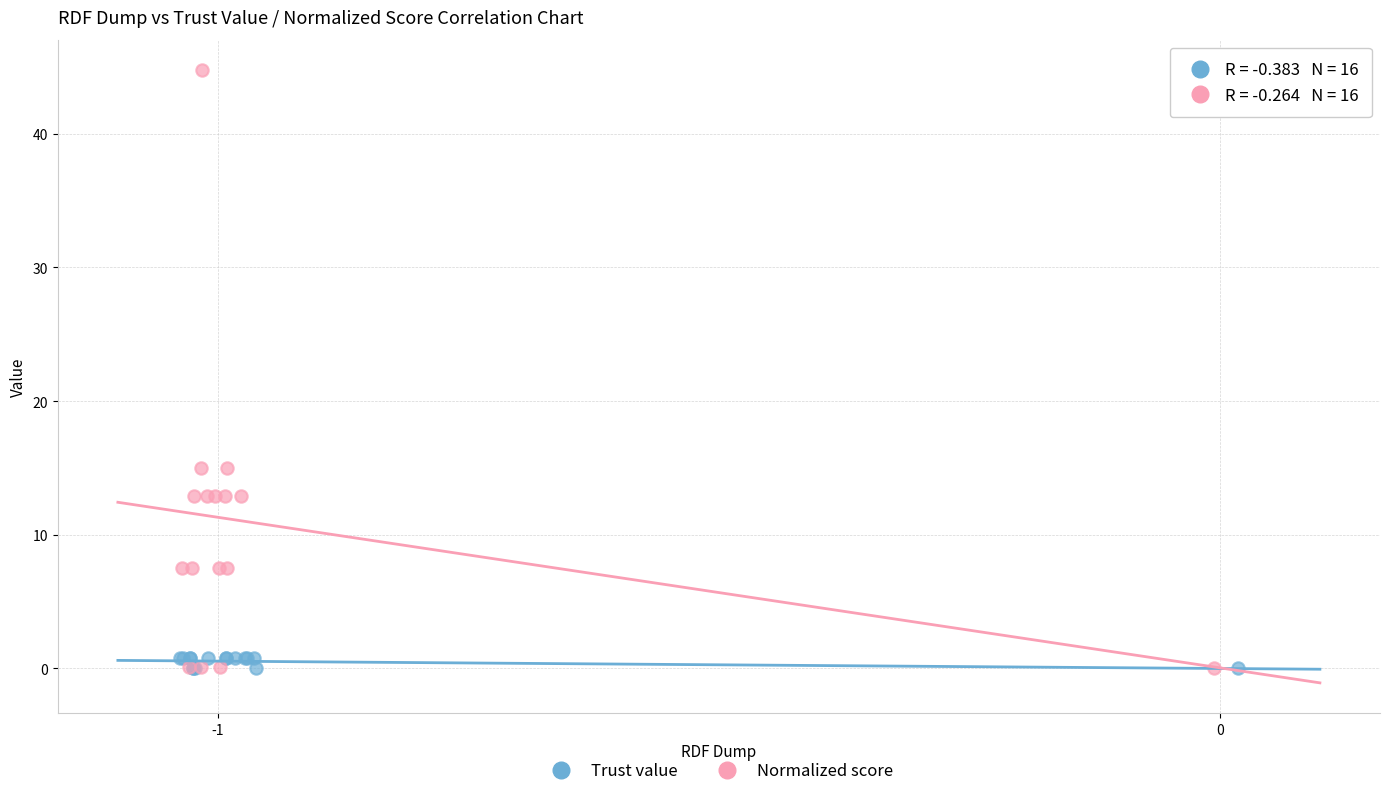

Which series has the largest Y range (max minus min)?

Normalized score